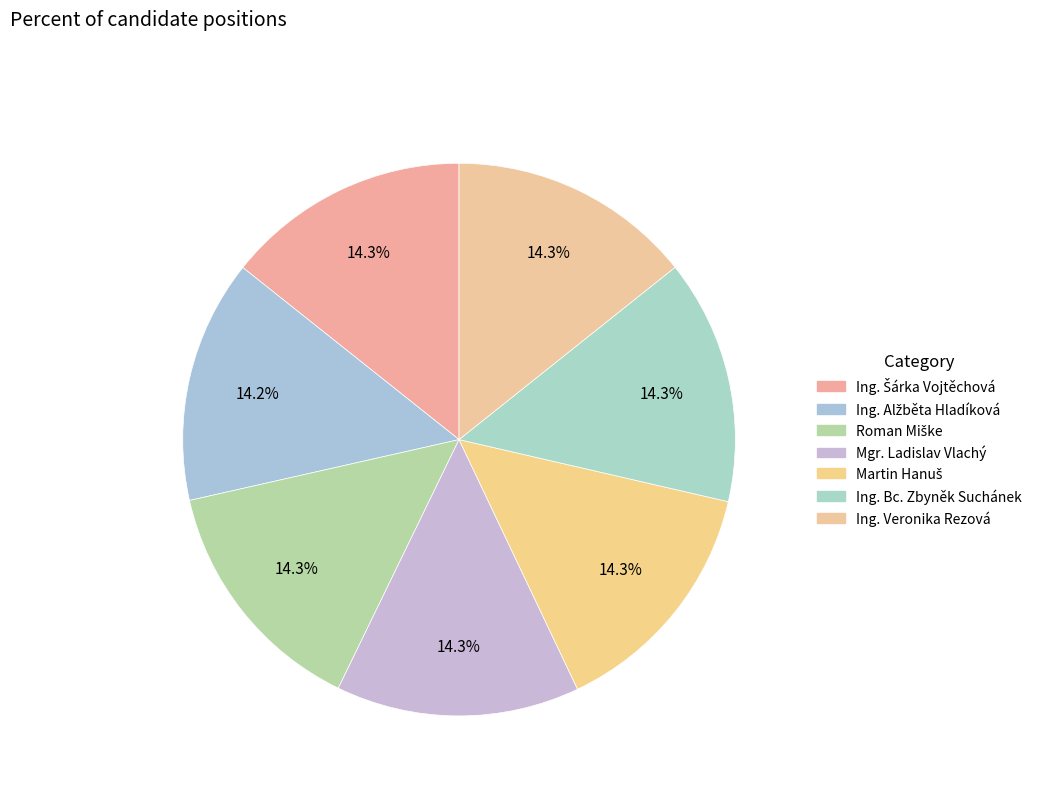

How many slices are in this pie chart?

7